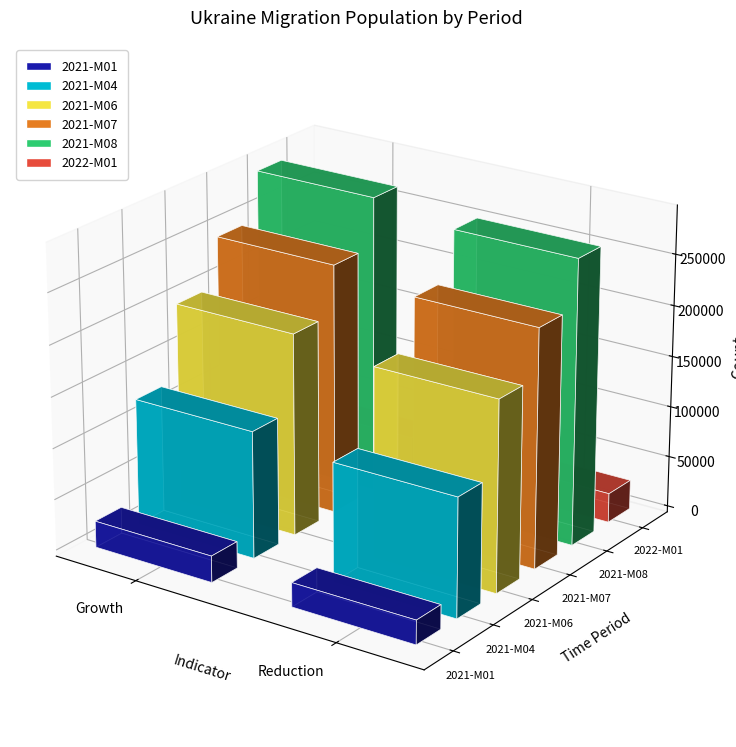

Which category has the highest value in the 2022-M01 series?

Migration population growth